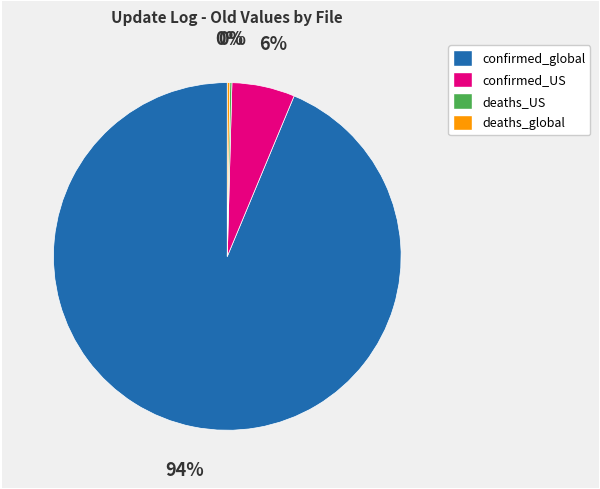

To the nearest percent, what is the difference between the largest and smallest slice percentages?

94%